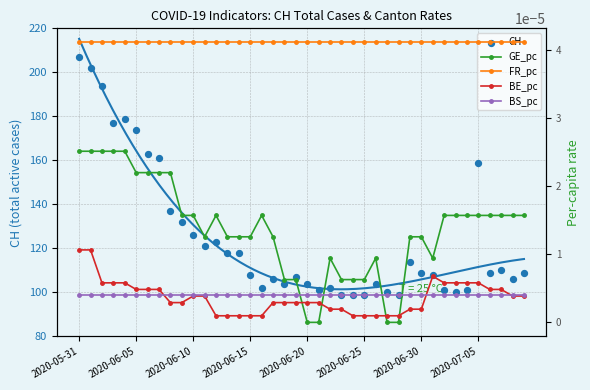

Which series reaches the minimum Y coordinate?

GE_pc